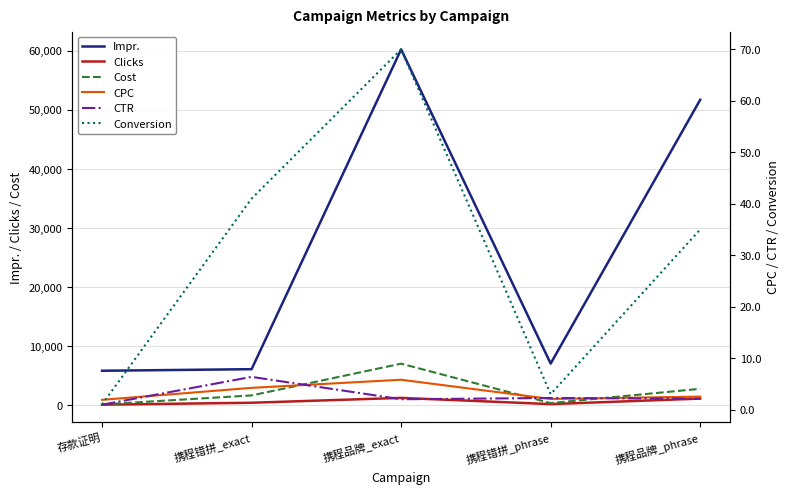

How many data points in Impr. are above 7026?

2